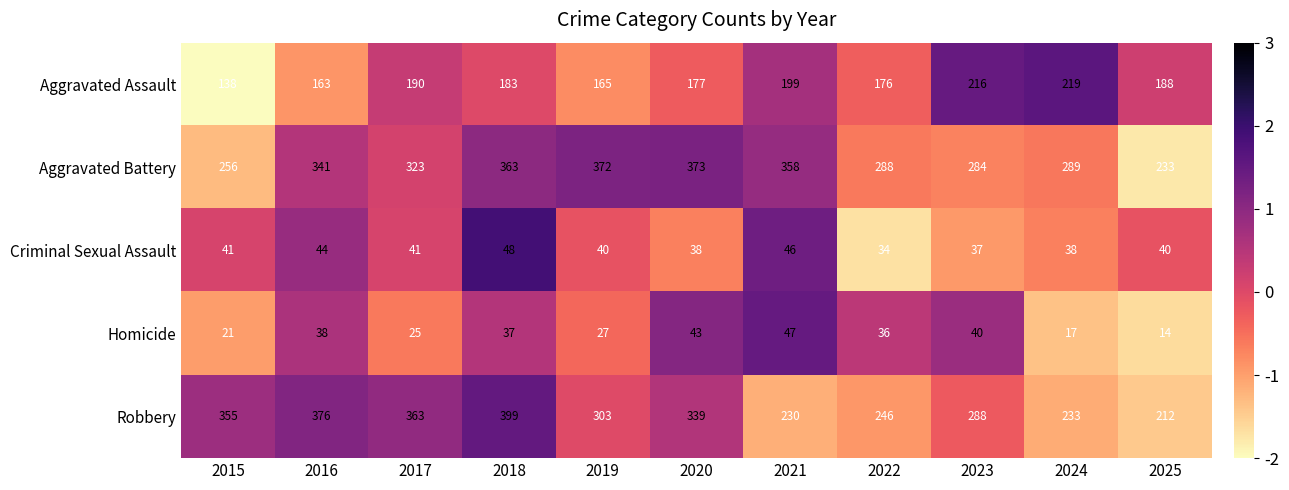

At which label does Aggravated Battery first exceed 323?

2016